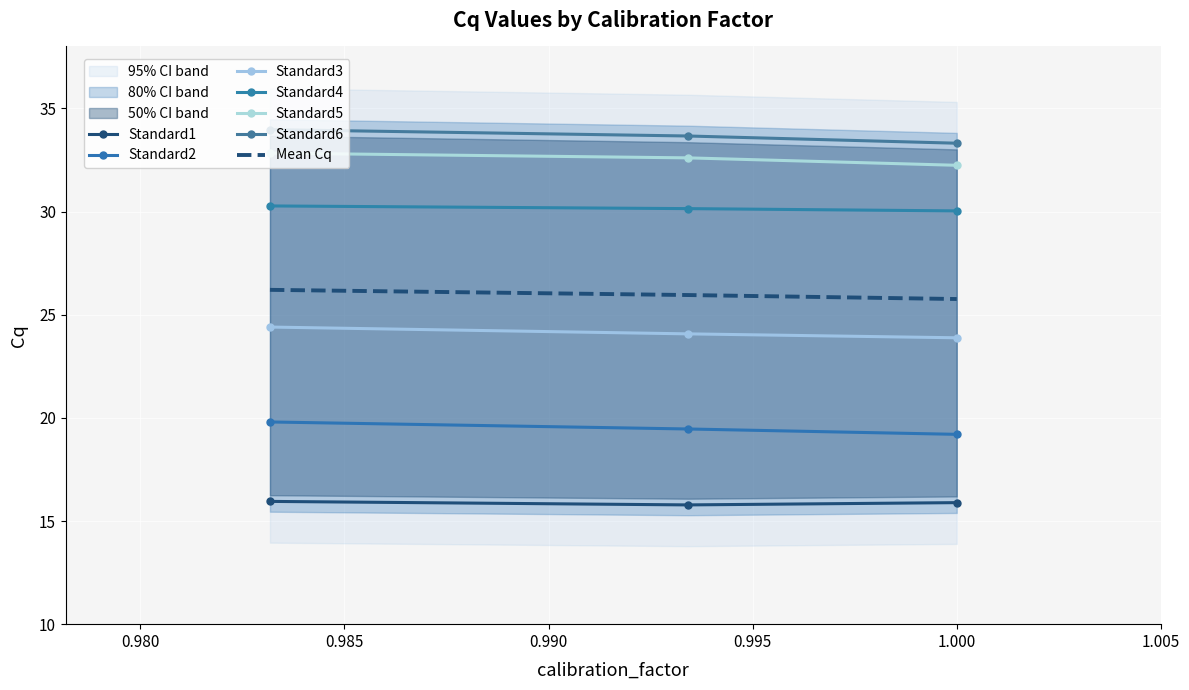

True or false: run1-plate1 and run2-plate2 intersect in this chart.

False